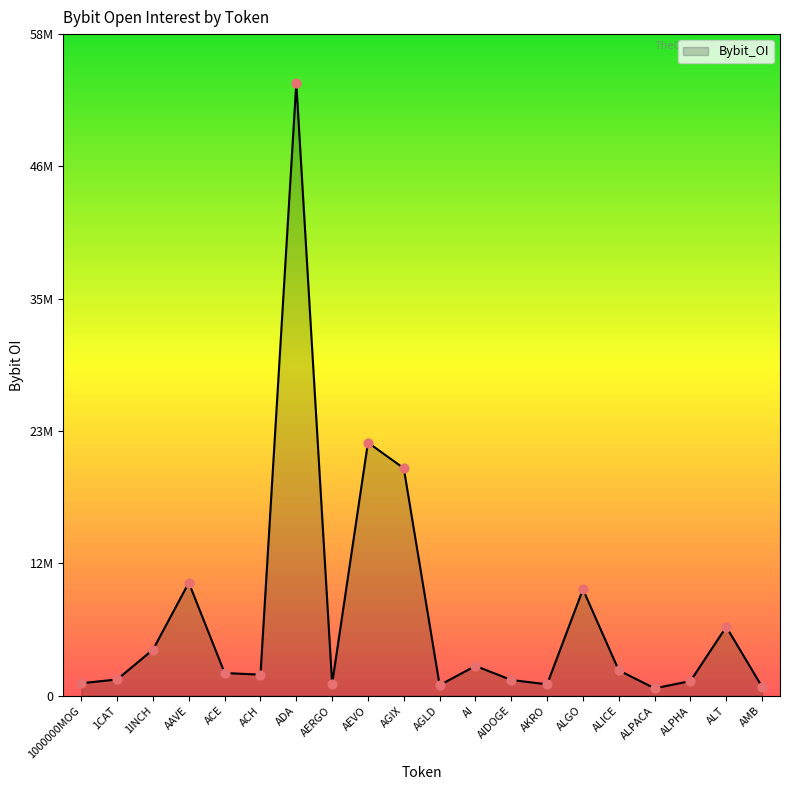

What is the ratio of the value at ACH to the value at 1CAT?

1.3